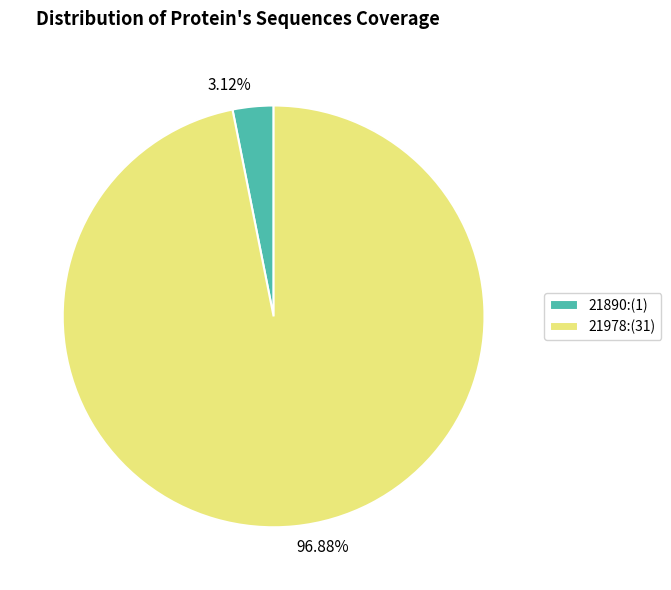

How many slices are in this pie chart?

2